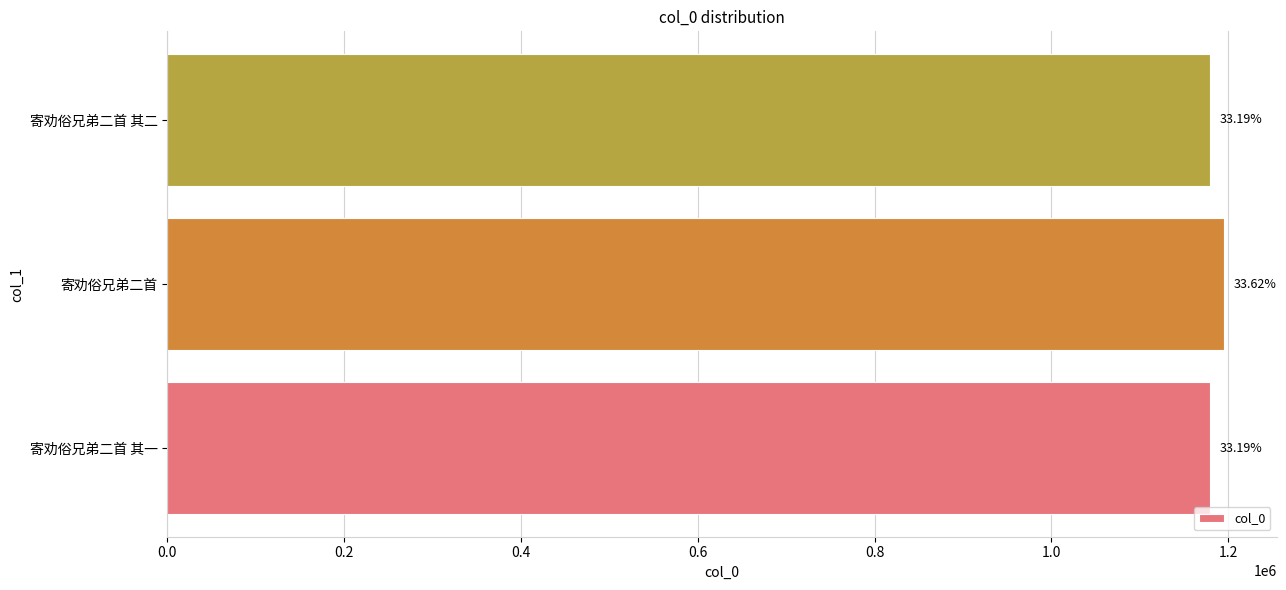

Are the bars horizontal?

Yes